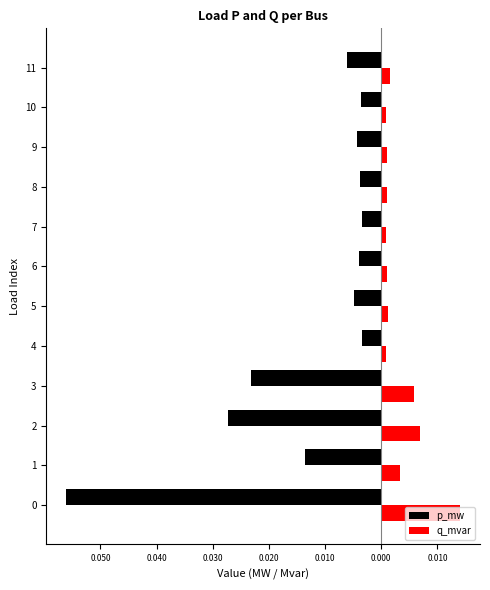

What are all the series names shown in the legend?

p_mw, q_mvar